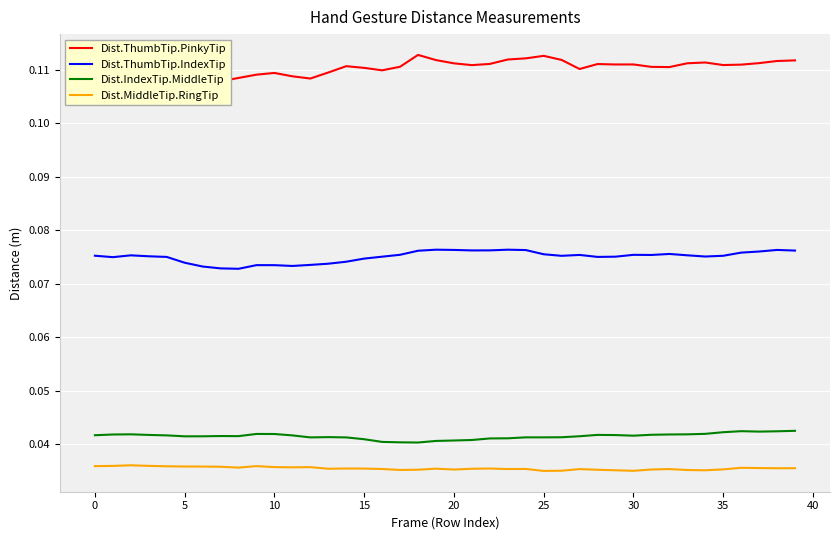

What are all the series names shown in the legend?

Dist.ThumbTip.PinkyTip, Dist.ThumbTip.IndexTip, Dist.IndexTip.MiddleTip, Dist.MiddleTip.RingTip